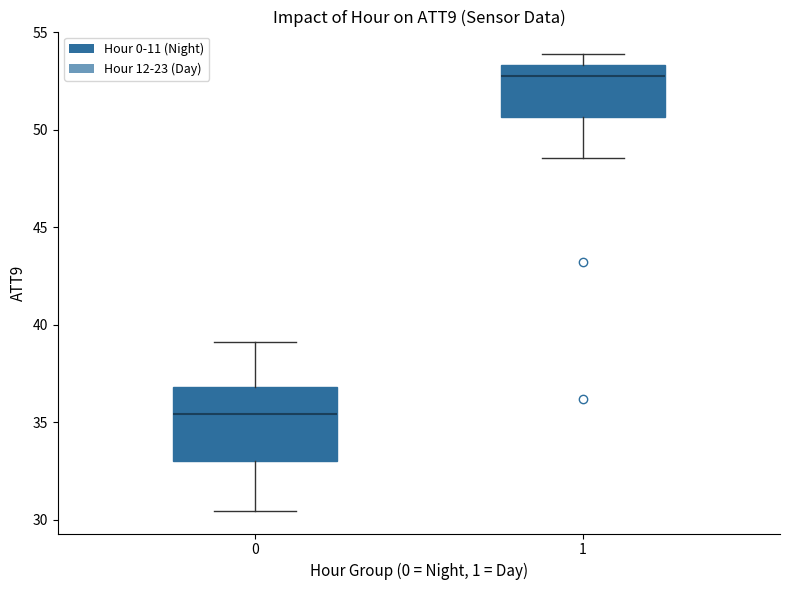

Where is the upper edge of the box at x = 0 on the y-axis? The values are not printed on the chart, so give them approximately, as read against the axis.

37.0